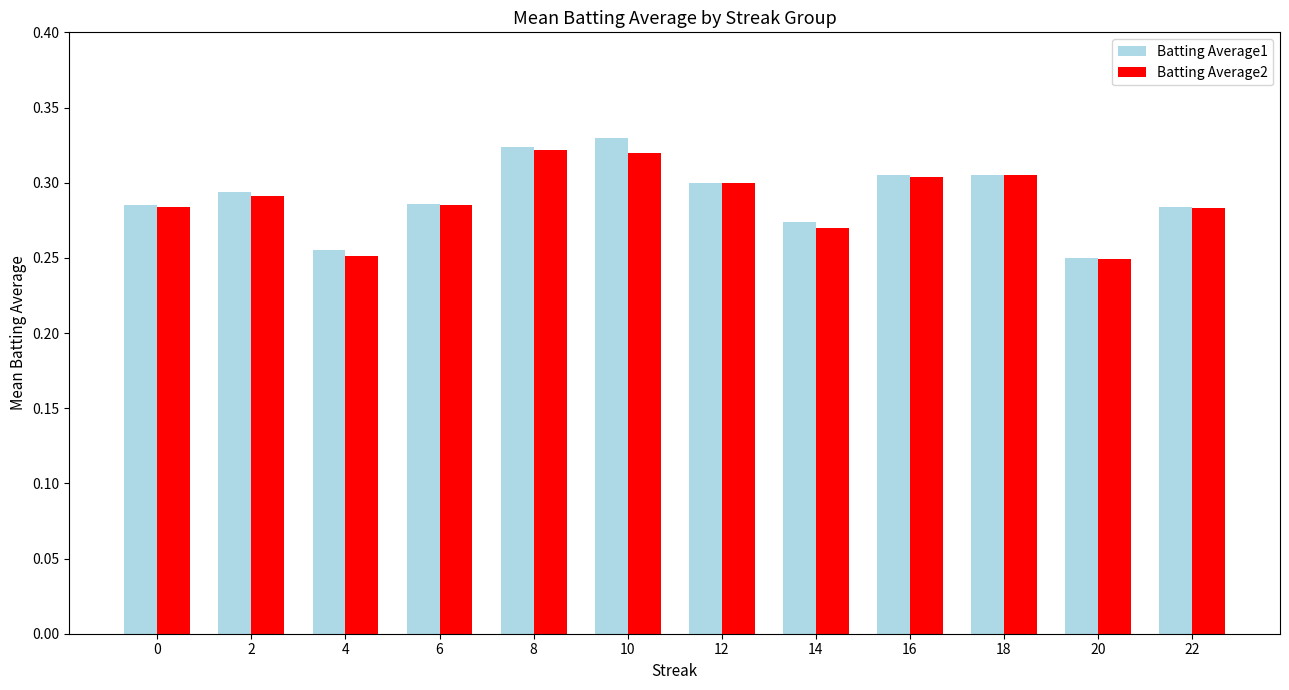

How many Batting Average2 values are between 0 and 1?

12